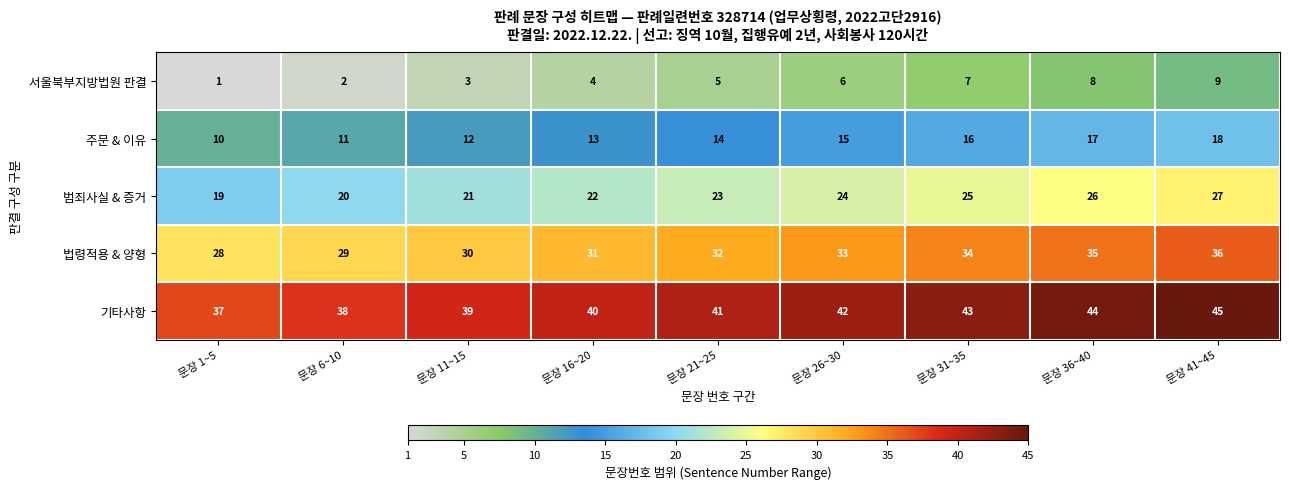

What is the smallest value displayed?

1